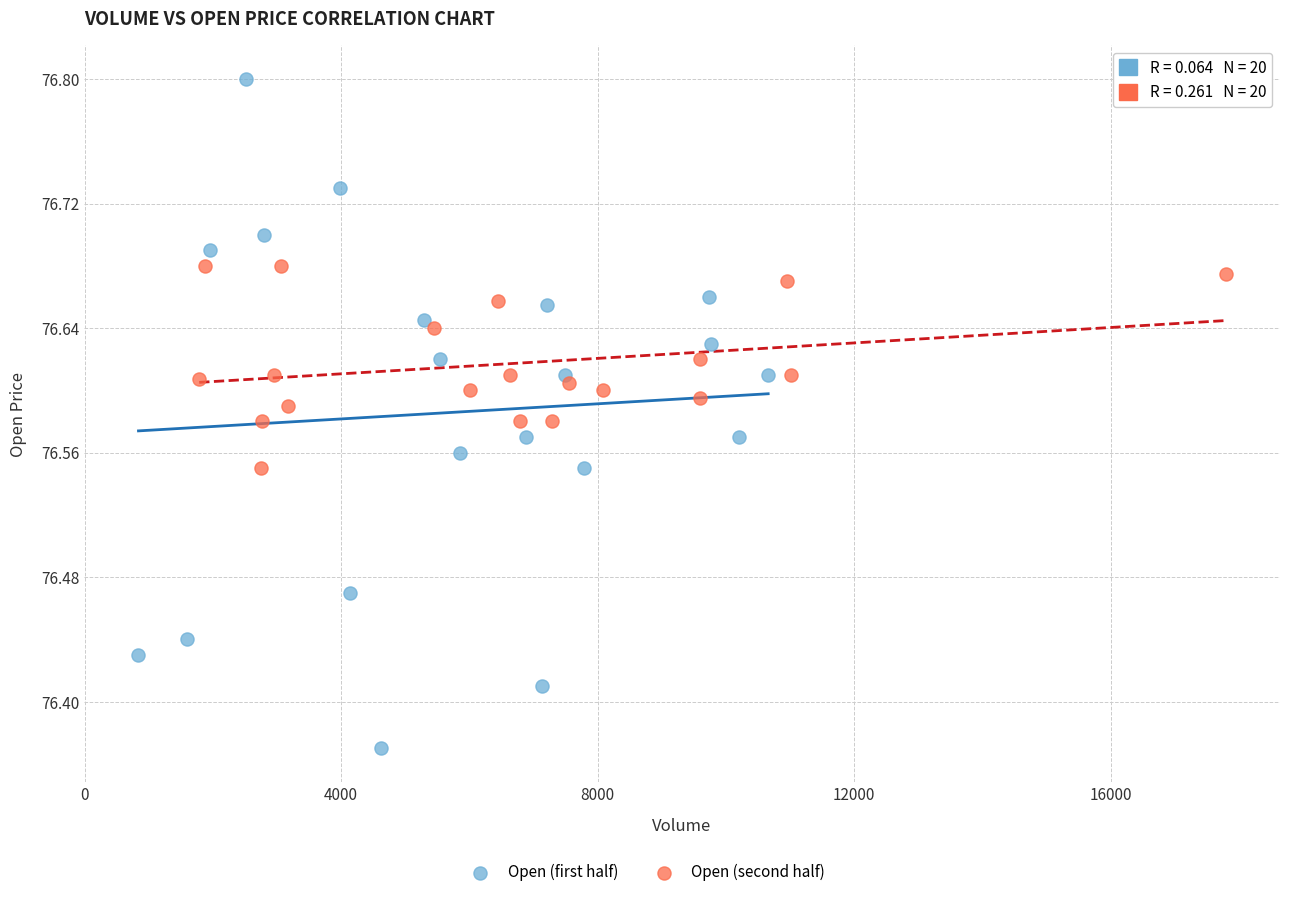

Which series contains the highest Y value?

Open (first half)